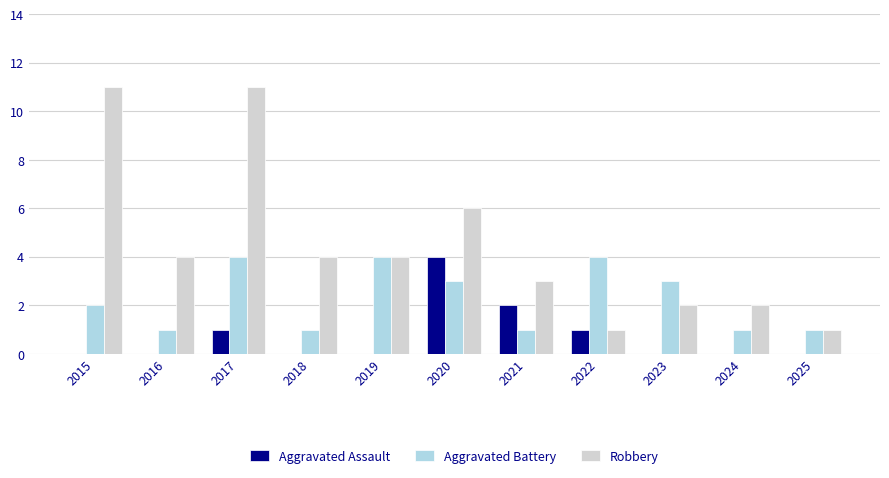

Which series changed the most between 2020 and 2025?

Robbery